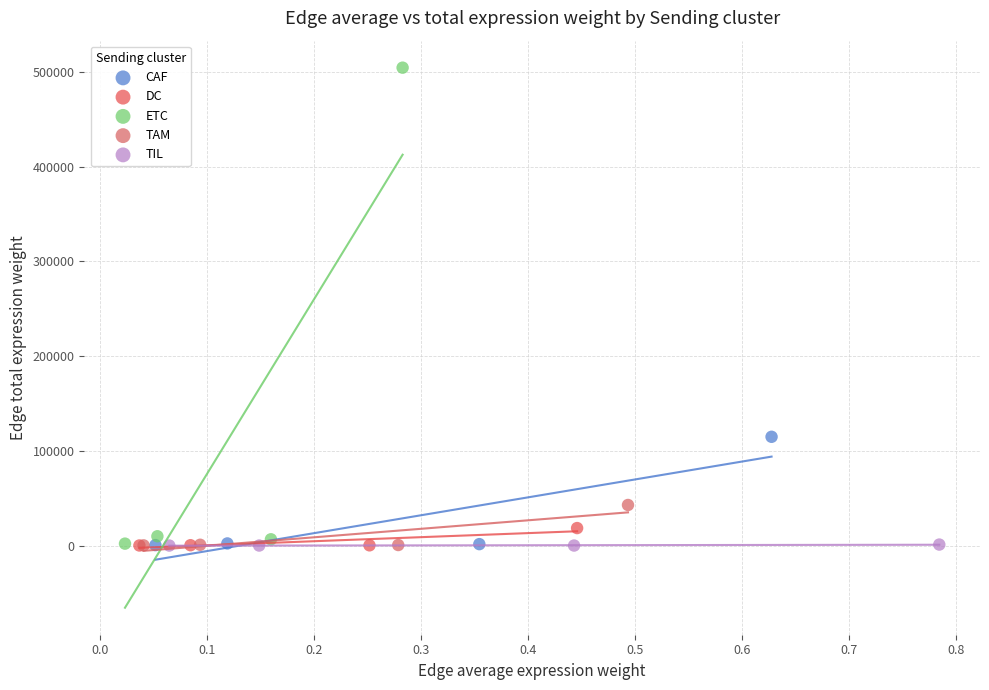

Which series reaches the maximum Y coordinate?

ETC